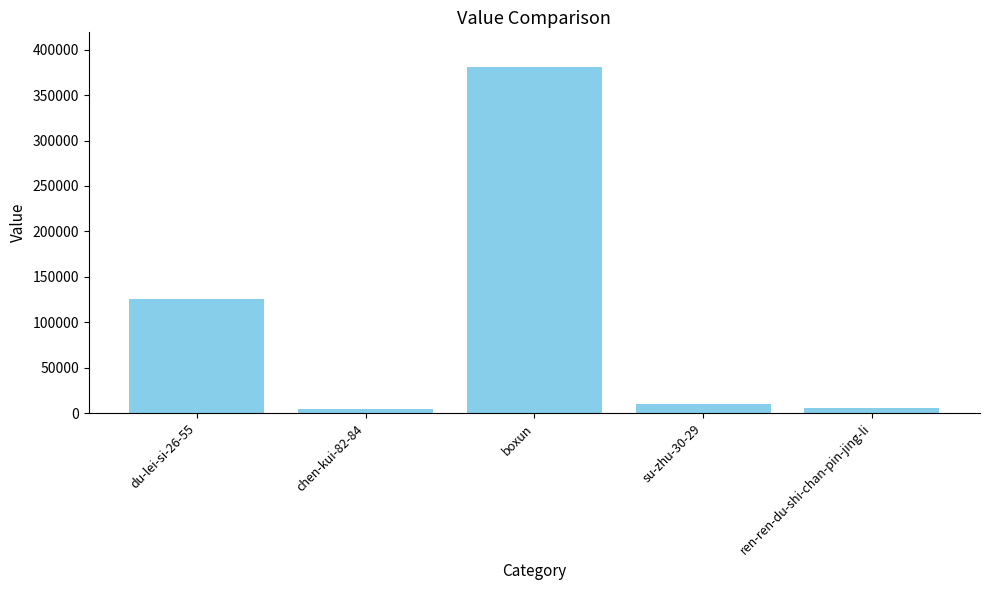

True or false: the data shows 624116 at boxun.

False